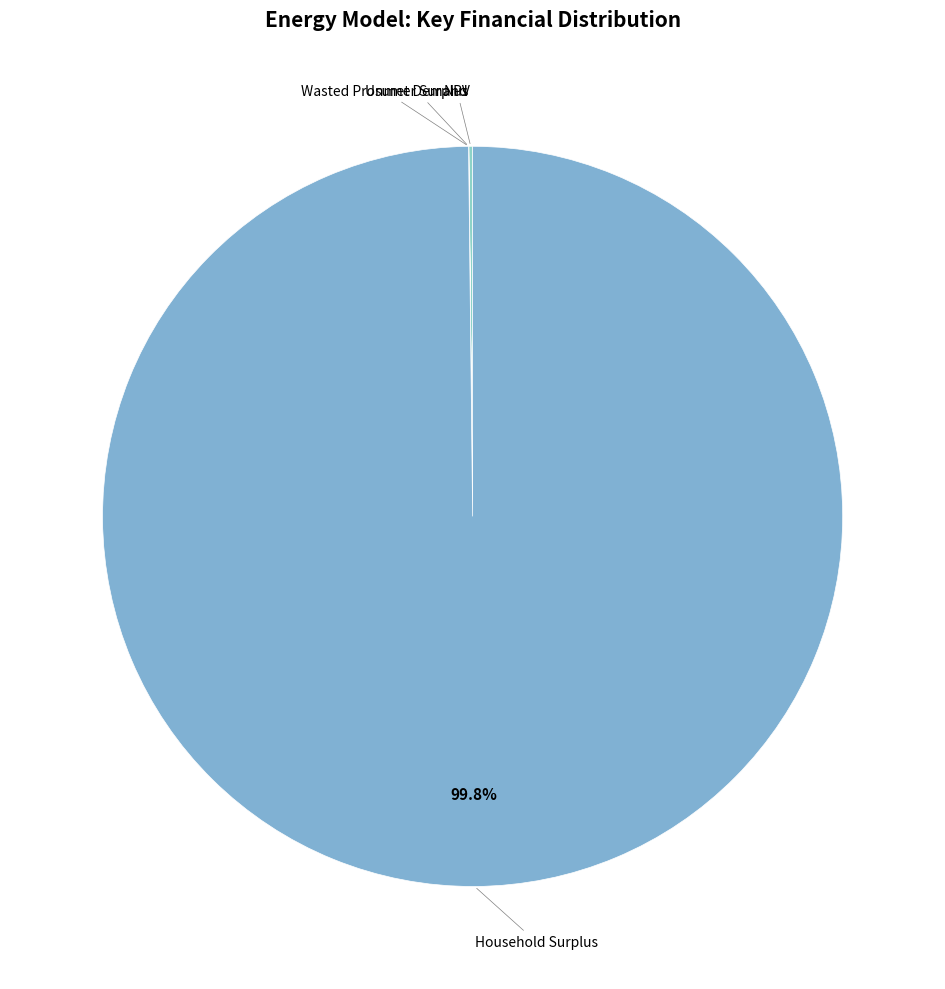

What is the majority slice?

Household Surplus